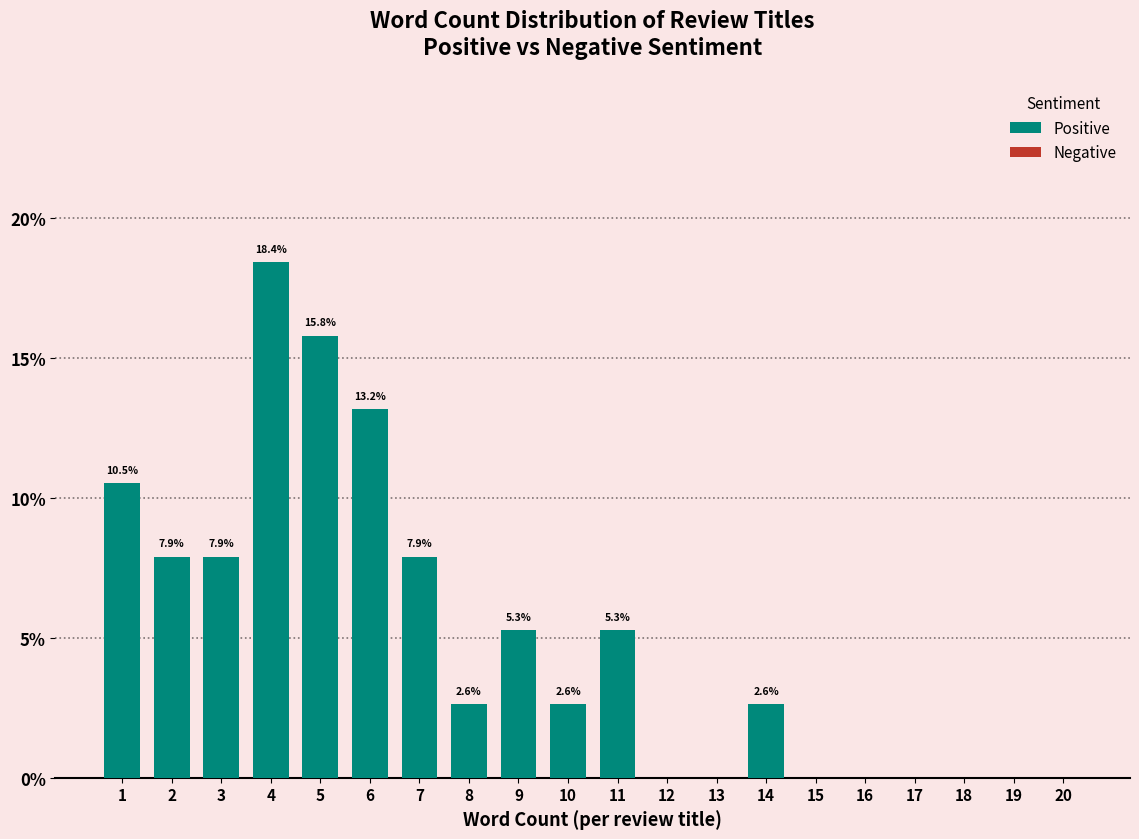

Reading right to left, what are all the values shown in this chart?

20=0.0	19=0.0	18=0.0	17=0.0	16=0.0	15=0.0	14=2.6	13=0.0	12=0.0	11=5.3	10=2.6	9=5.3	8=2.6	7=7.9	6=13.2	5=15.8	4=18.4	3=7.9	2=7.9	1=10.5